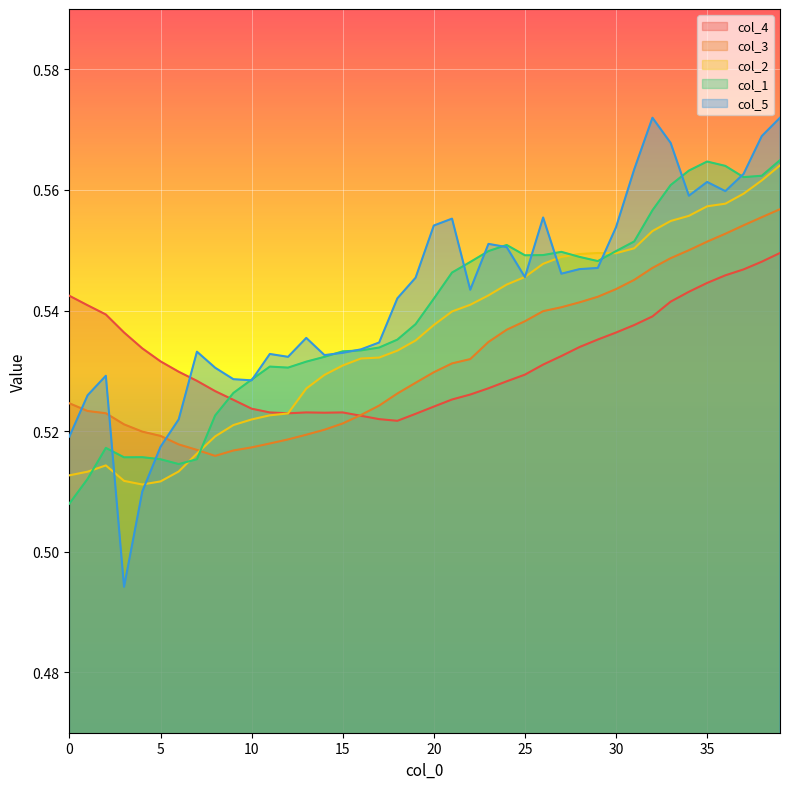

What is the highest value of the col_1 series?

0.6